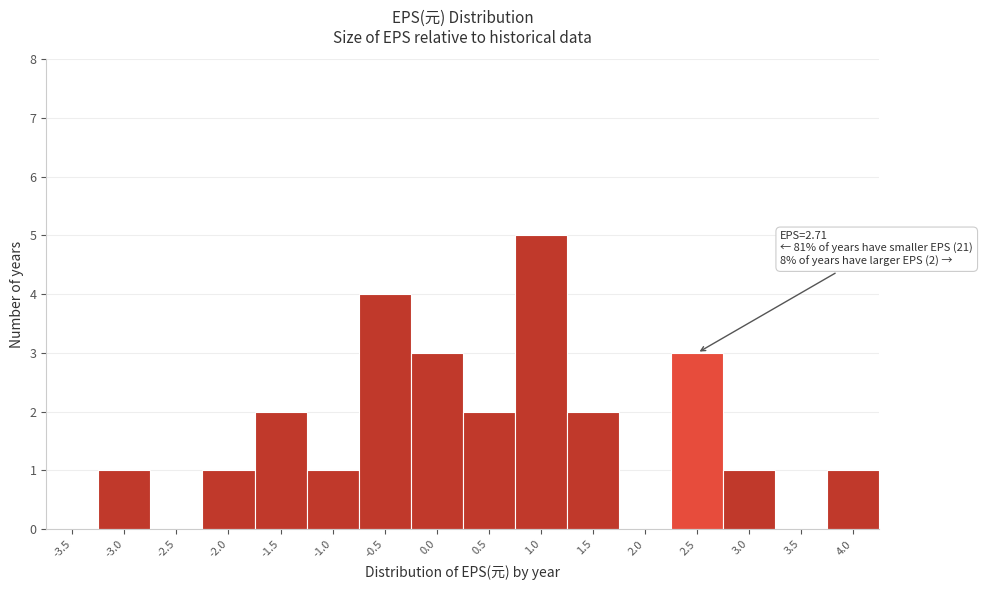

Reading right to left, what are all the values shown in this chart?

4.0=1	3.5=0	3.0=1	2.5=3	2.0=0	1.5=2	1.0=5	0.5=2	0.0=3	-0.5=4	-1.0=1	-1.5=2	-2.0=1	-2.5=0	-3.0=1	-3.5=0